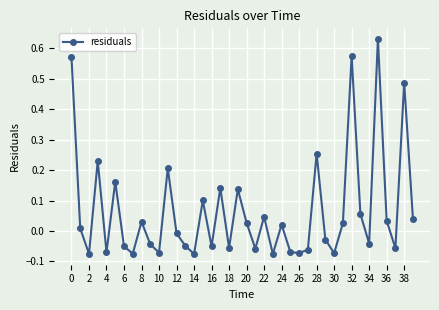

What is the difference between the second highest and minimum values?

0.7